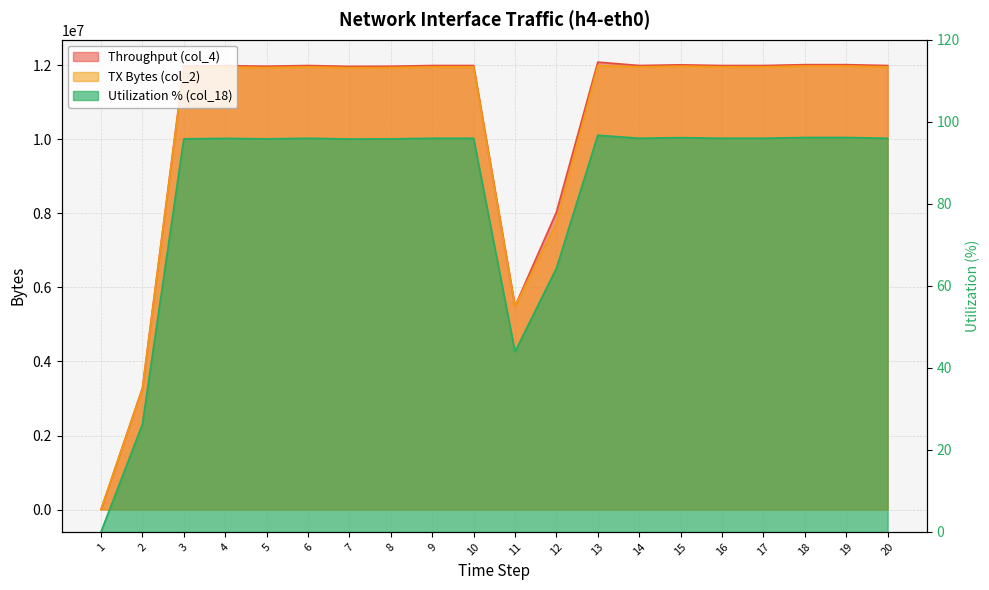

True or false: Utilization % (col_18) and TX Bytes (col_2) cross at least once.

False